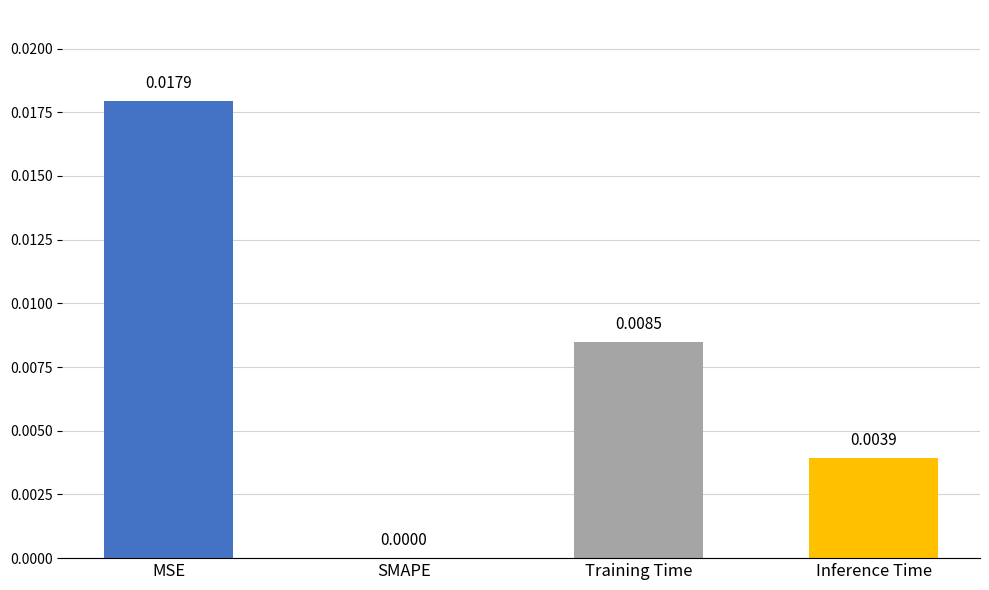

True or false: the data shows 0.0 at MSE.

True